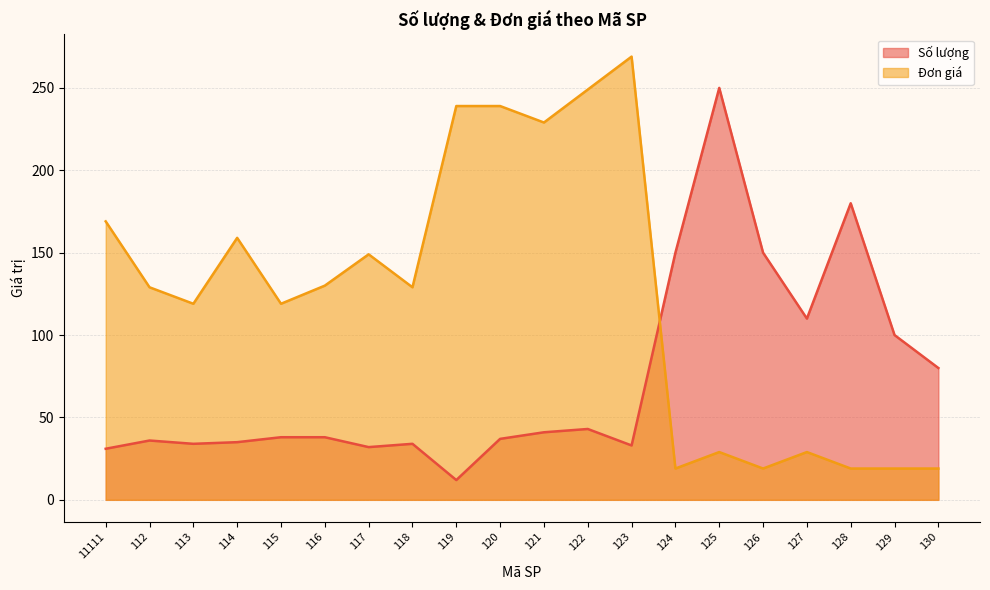

How many times do Đơn giá and Số lượng cross each other?

1